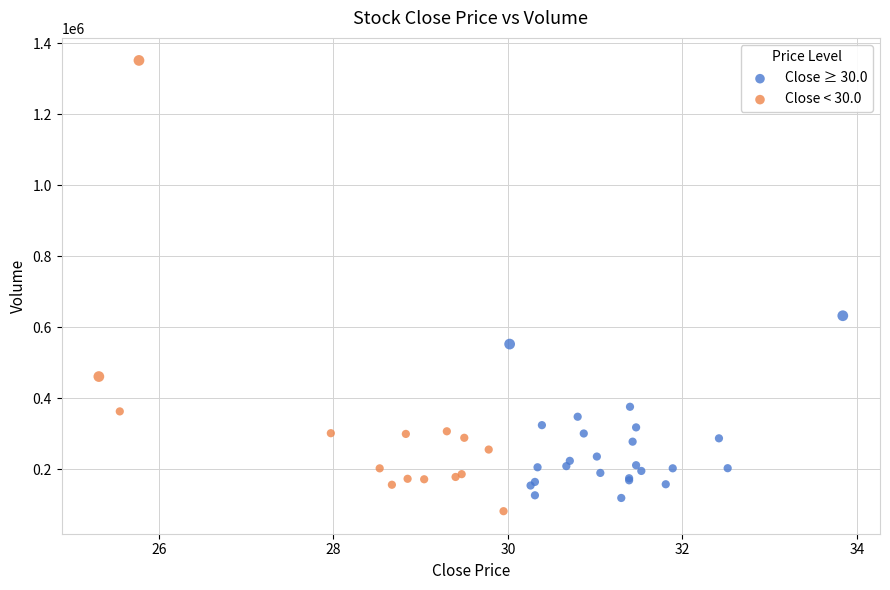

Which series has the widest spread of Y values?

Close < 30.0